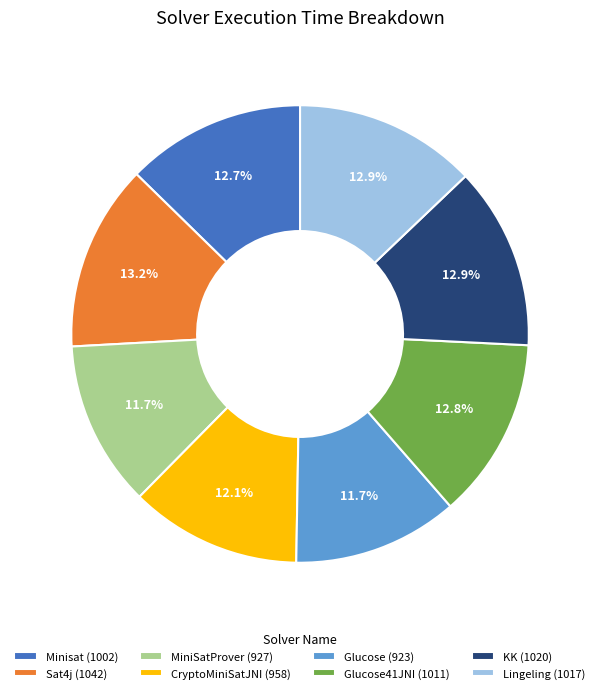

Count the number of slices in the pie.

8